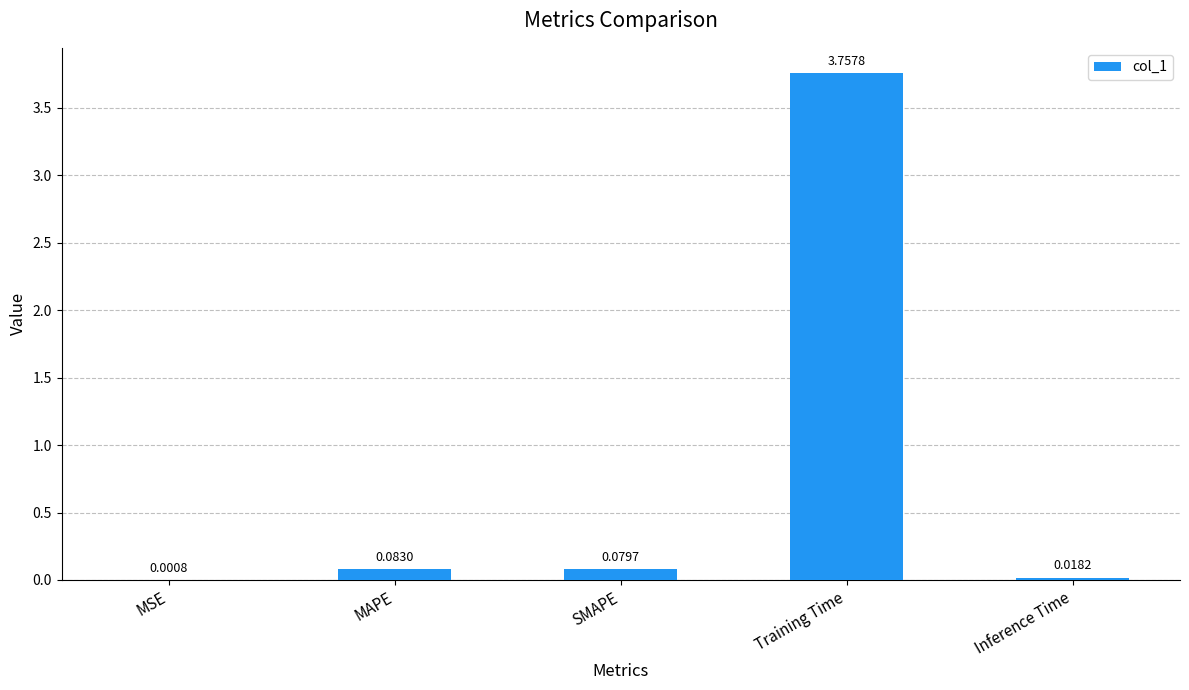

Which label corresponds to the largest value in the chart?

Training Time